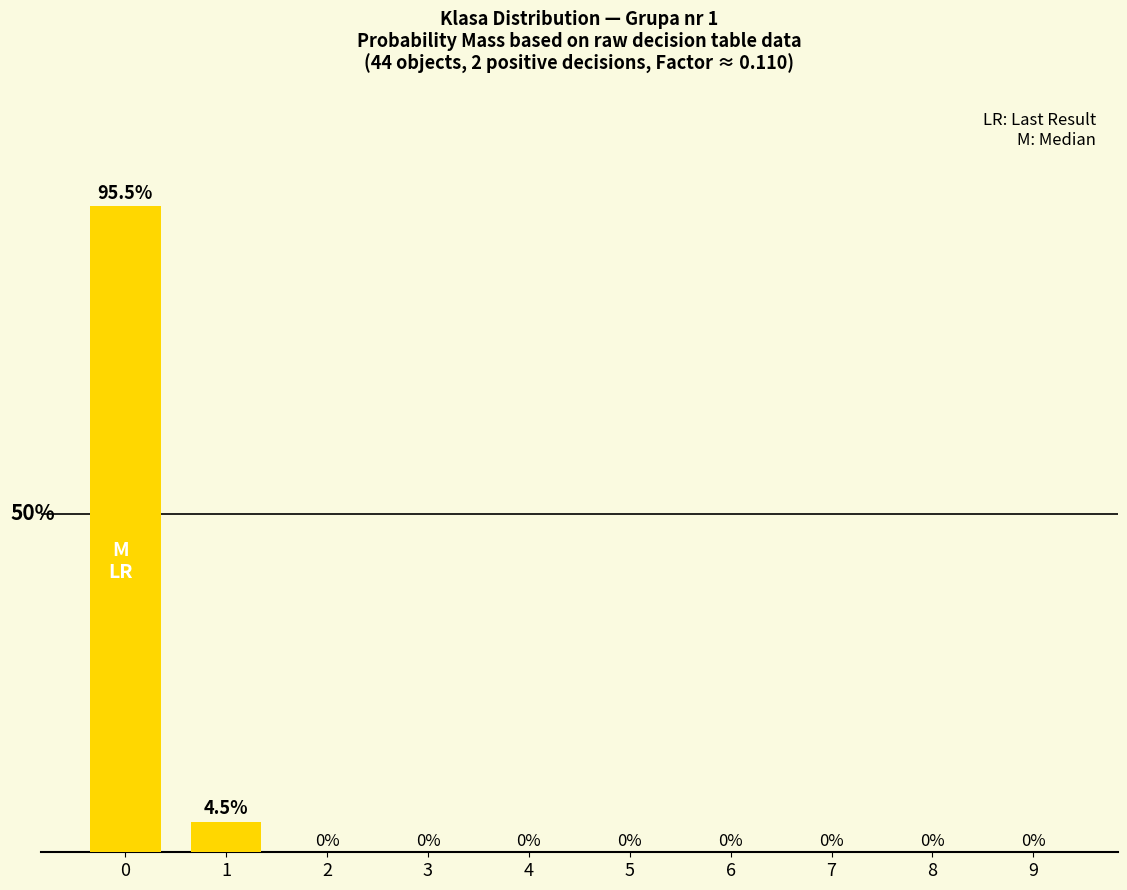

Reading left to right, list all the values displayed in this chart.

95.5	4.5	0.0	0.0	0.0	0.0	0.0	0.0	0.0	0.0